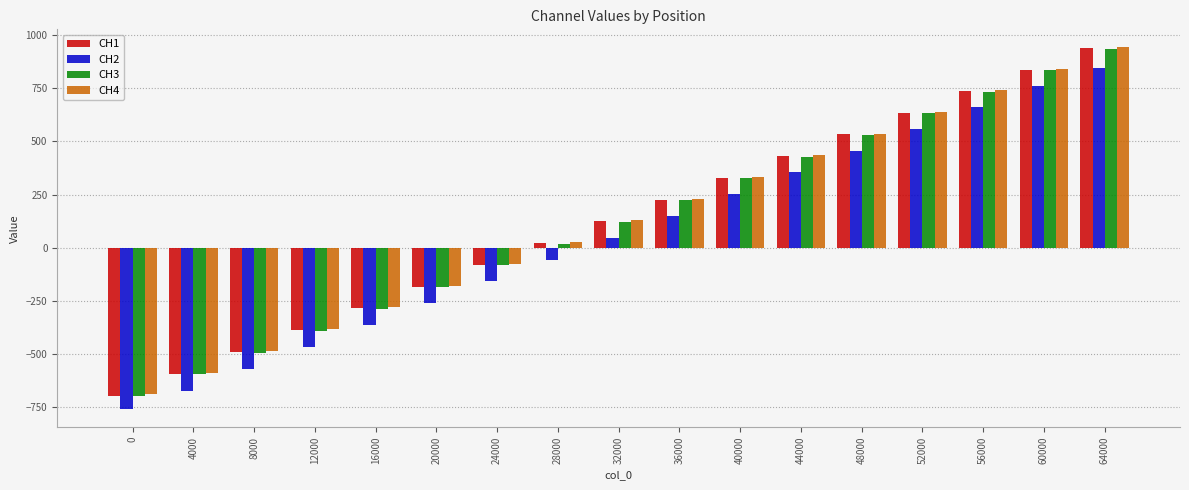

What are all the series names shown in the legend?

CH1, CH2, CH3, CH4